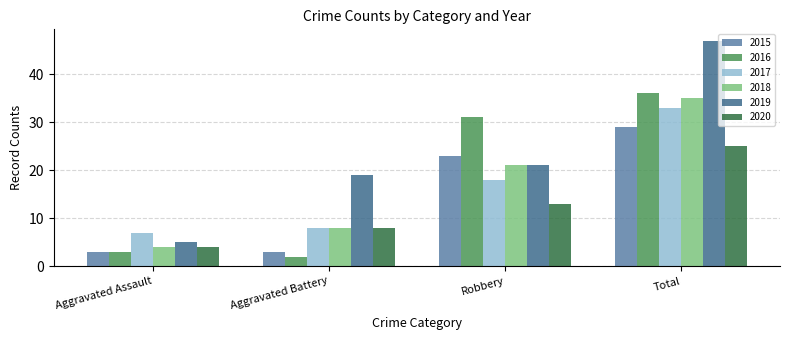

At which category does the chart reach its minimum across all series?

Aggravated Battery